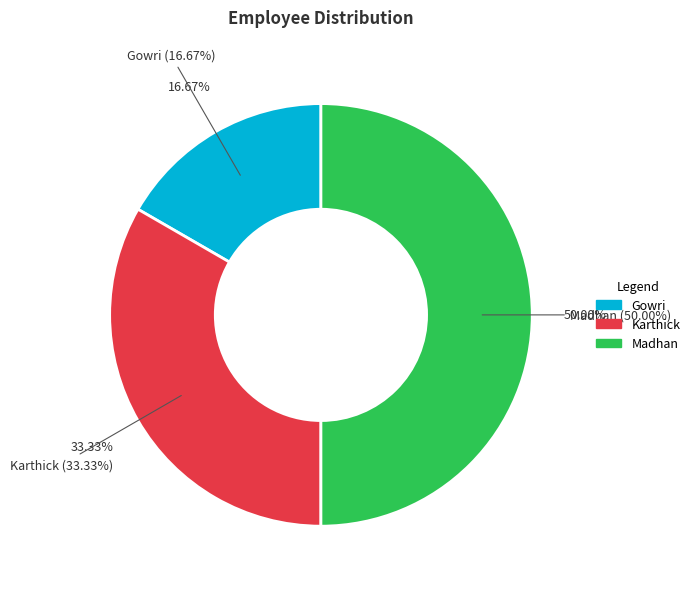

True or false: Gowri accounts for 8% of the total.

False